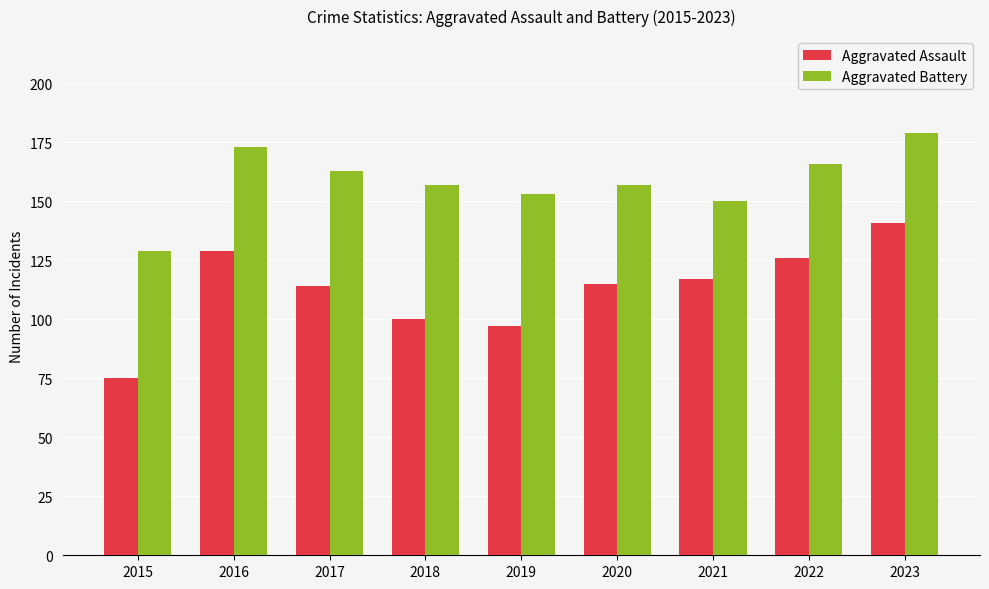

Is it true that Aggravated Assault equals 42 at 2019?

False